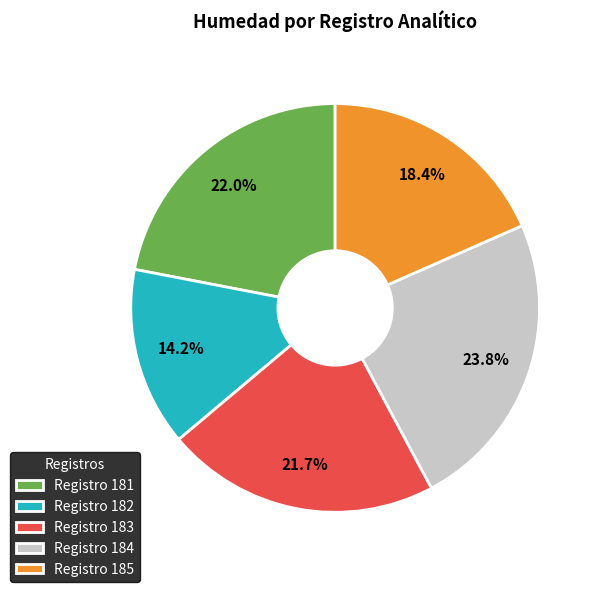

Is there any slice that represents more than half of the pie?

No